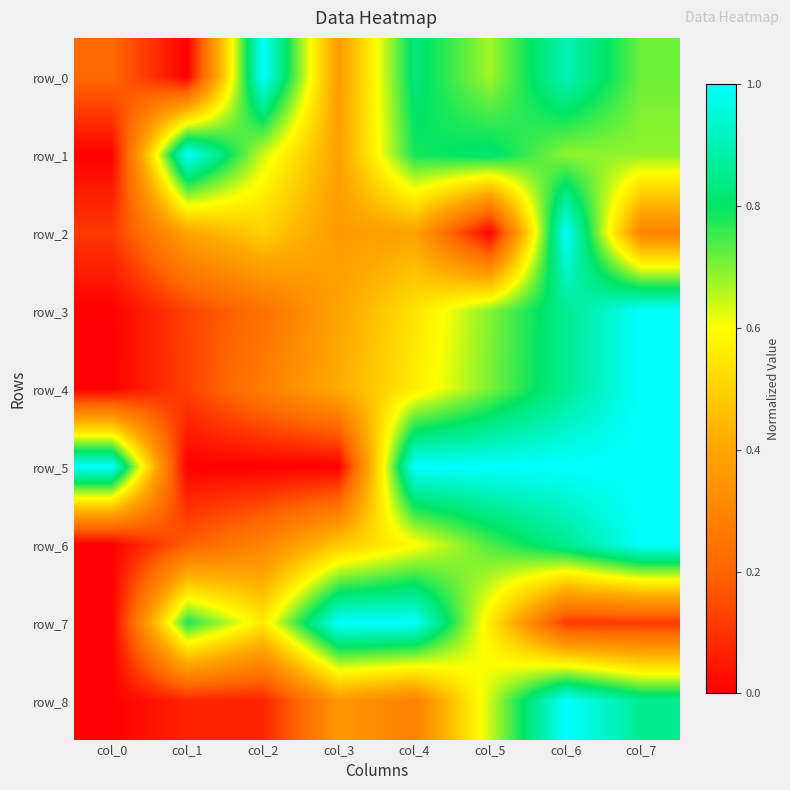

How many data points does each series have?

8